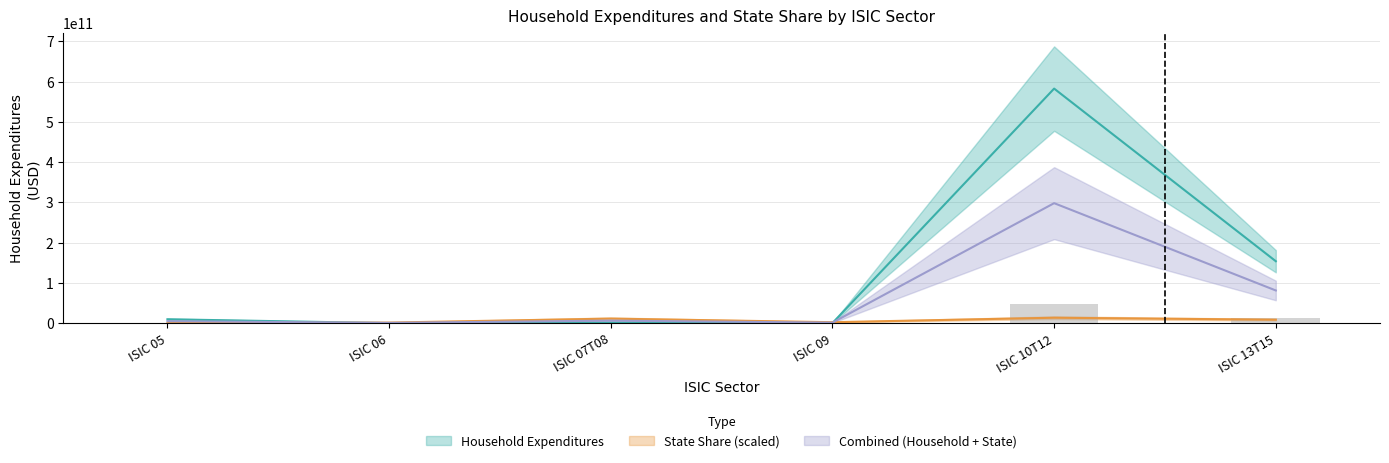

What position from the left is ISIC 05?

1